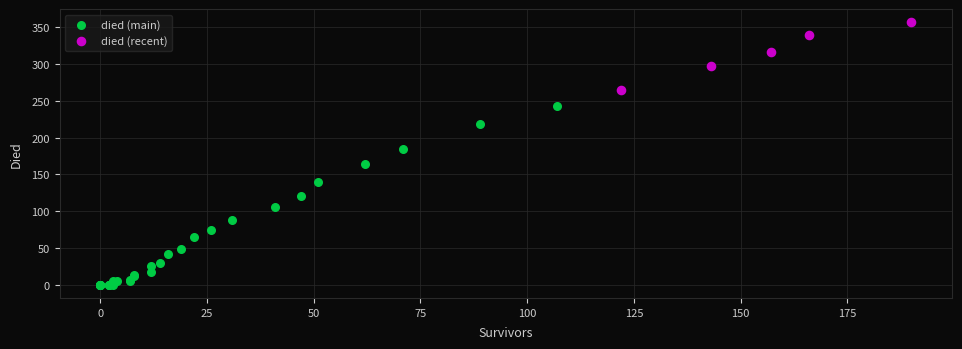

Which series reaches the maximum Y coordinate?

died (recent)